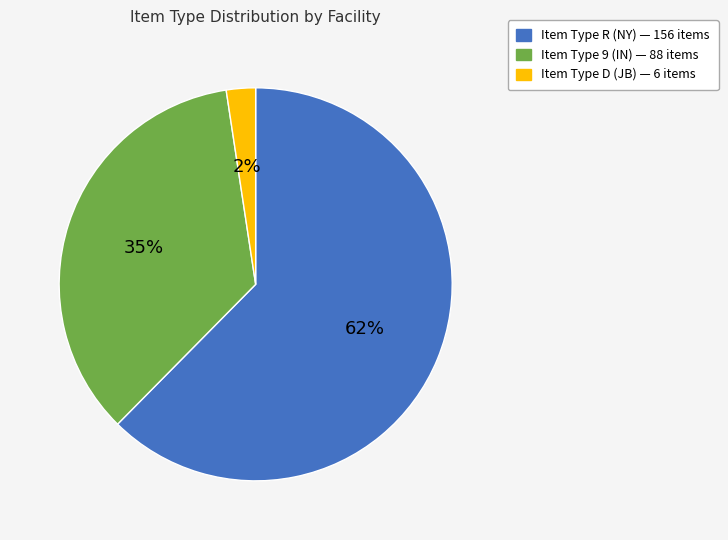

To the nearest percent, what is the average slice percentage?

33%